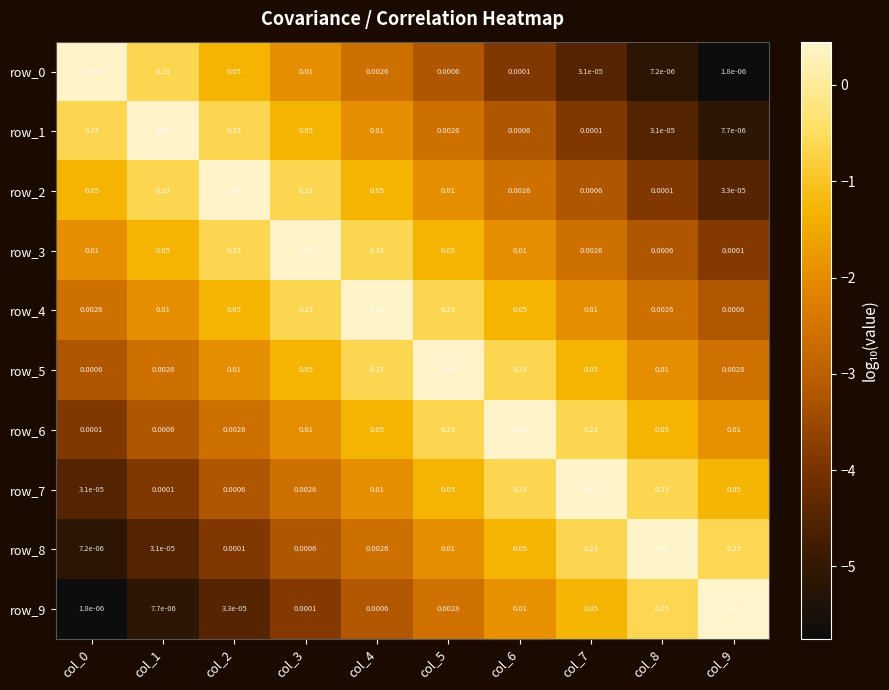

Is the value of row_1 at col_2 greater than the value of row_3 at col_7?

Yes